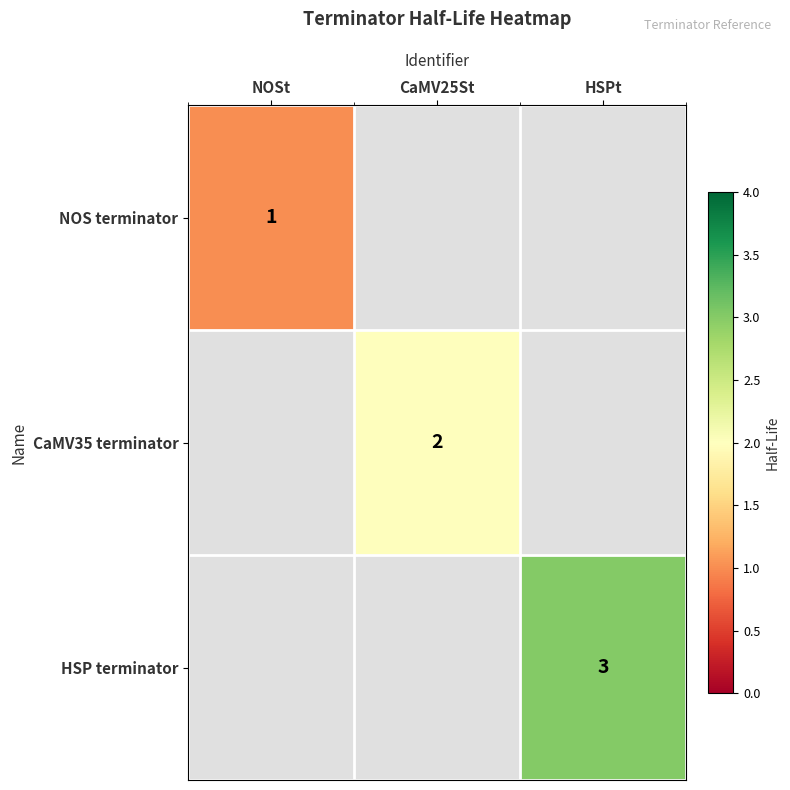

Which category has the highest value across all series?

HSPt